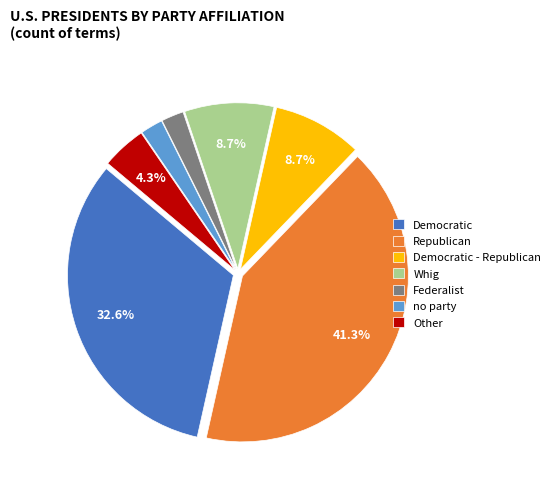

The Republican slice represents 41% of the pie. True or false?

True